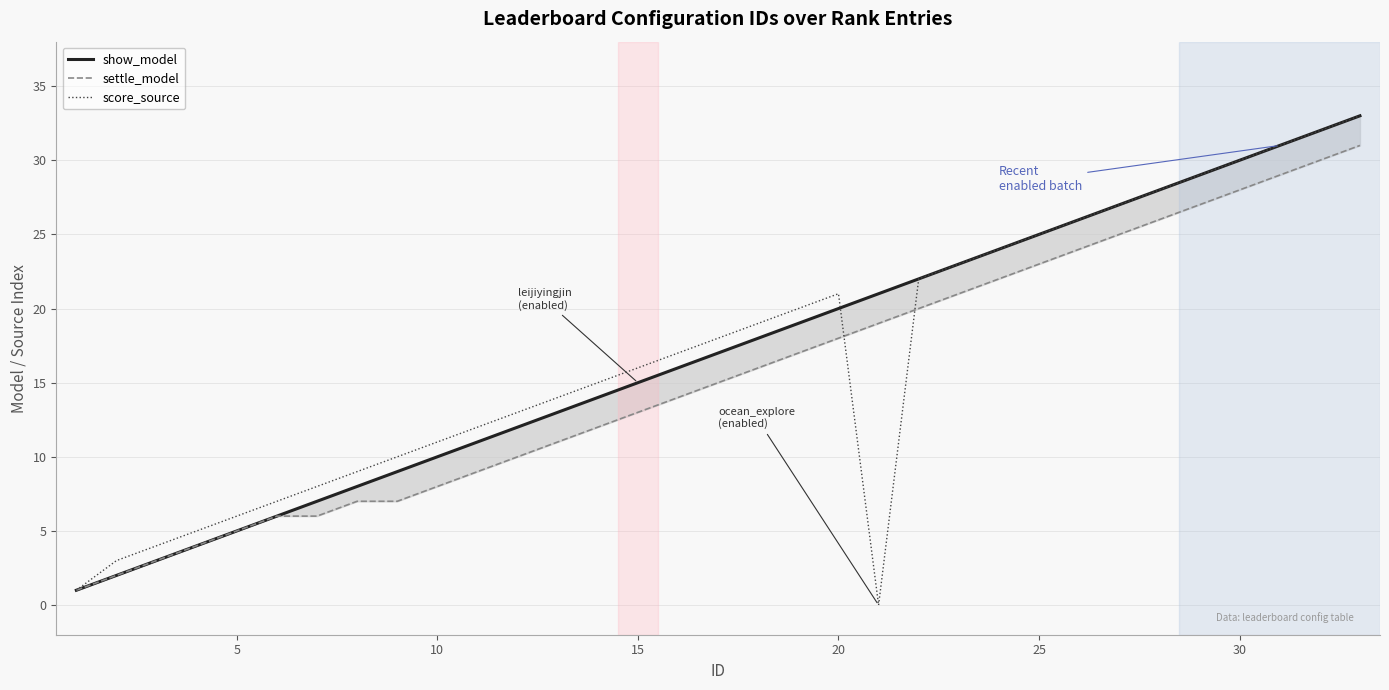

Is it true that score_source equals 8 at 5?

False